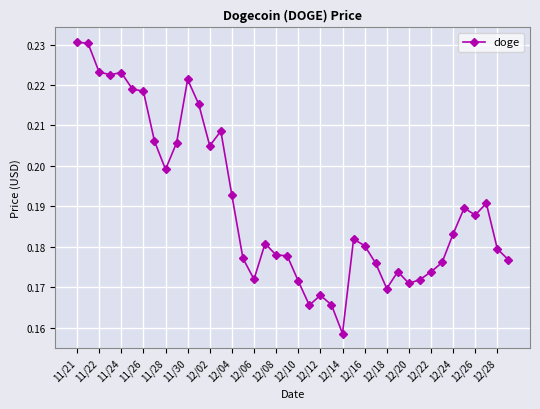

How many values are between 0 and 1?

40